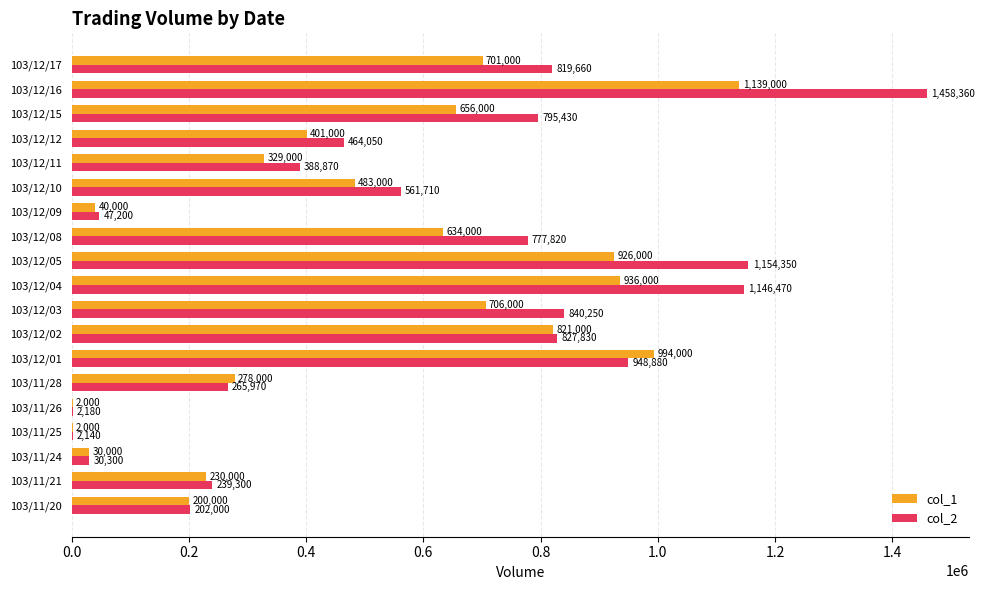

At which category does the chart reach its peak across all series?

103/12/16